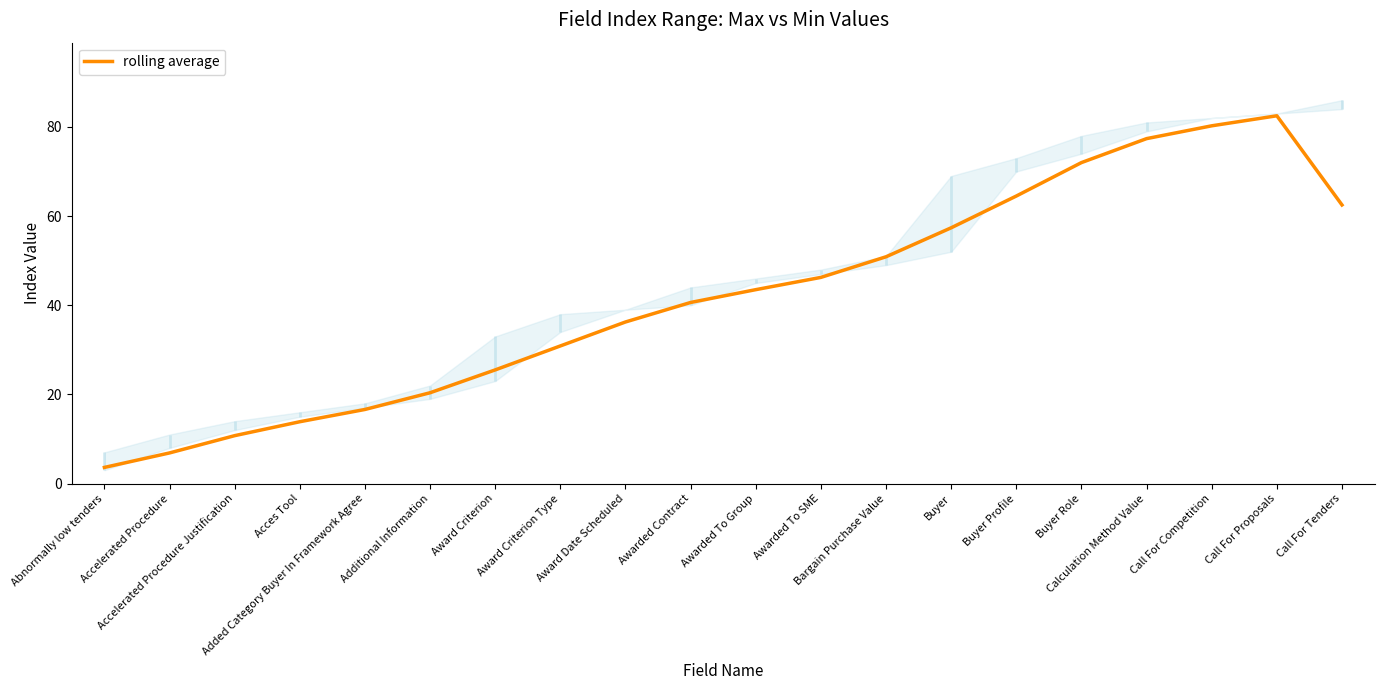

The chart shows a value of 30.9 at Award Criterion Type. True or false?

True